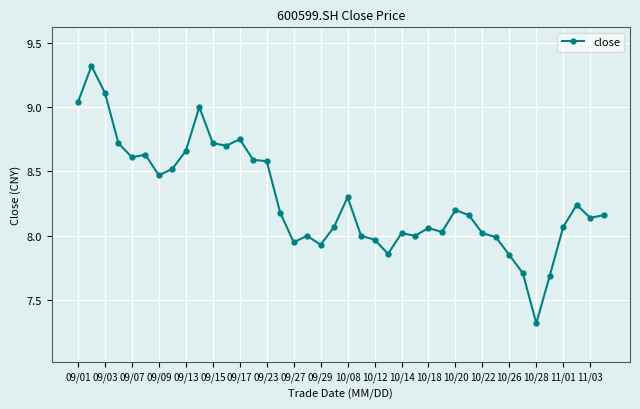

How many categories are shown in the chart?

40